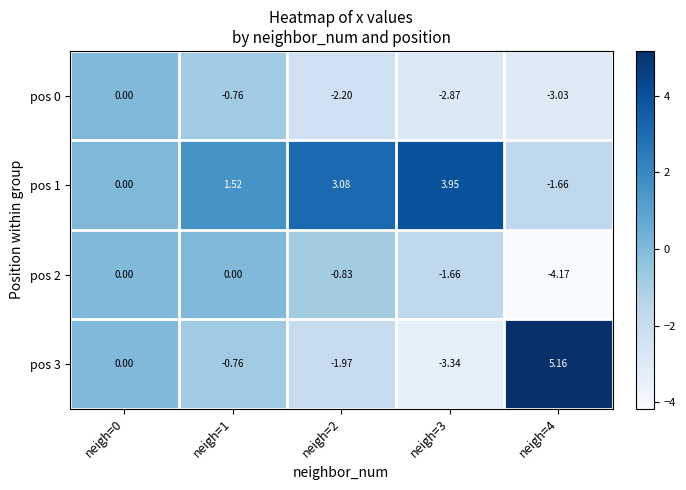

Is the value of pos 0 at neigh=1 greater than the value of pos 1 at neigh=0?

No